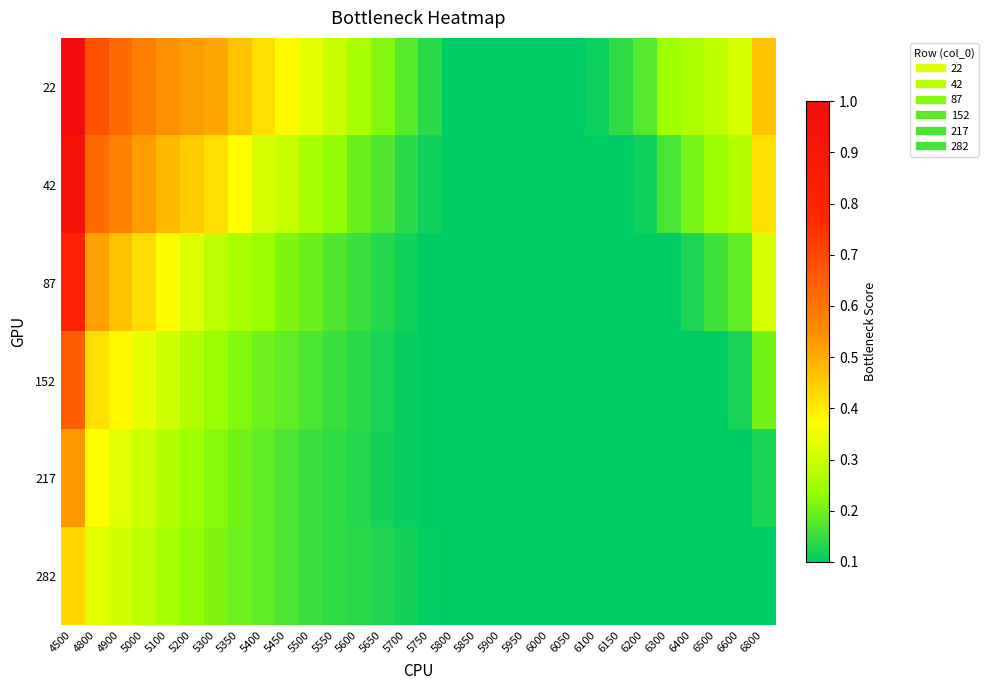

Reading left to right, what are all the values shown in this chart?

22: 4500=1.0	4800=0.7	4900=0.6	5000=0.6	5100=0.5	5200=0.5	5300=0.5	5350=0.5	5400=0.4	5450=0.4	5500=0.3	5550=0.3	5600=0.3	5650=0.2	5700=0.2	5750=0.1	5800=0.1	5850=0.1	5900=0.1	5950=0.1	6000=0.1	6050=0.1	6100=0.1	6150=0.1	6200=0.2	6300=0.2	6400=0.3	6500=0.3	6600=0.3	6800=0.5
42: 4500=0.9	4800=0.6	4900=0.6	5000=0.5	5100=0.5	5200=0.4	5300=0.4	5350=0.4	5400=0.3	5450=0.3	5500=0.3	5550=0.2	5600=0.2	5650=0.2	5700=0.1	5750=0.1	5800=0.1	5850=0.1	5900=0.1	5950=0.1	6000=0.1	6050=0.1	6100=0.1	6150=0.1	6200=0.1	6300=0.2	6400=0.2	6500=0.2	6600=0.3	6800=0.4
87: 4500=0.8	4800=0.5	4900=0.5	5000=0.4	5100=0.4	5200=0.3	5300=0.3	5350=0.3	5400=0.2	5450=0.2	5500=0.2	5550=0.2	5600=0.2	5650=0.1	5700=0.1	5750=0.1	5800=0.1	5850=0.1	5900=0.1	5950=0.1	6000=0.1	6050=0.1	6100=0.1	6150=0.1	6200=0.1	6300=0.1	6400=0.1	6500=0.2	6600=0.2	6800=0.3
152: 4500=0.7	4800=0.4	4900=0.4	5000=0.3	5100=0.3	5200=0.3	5300=0.2	5350=0.2	5400=0.2	5450=0.2	5500=0.2	5550=0.2	5600=0.1	5650=0.1	5700=0.1	5750=0.1	5800=0.1	5850=0.1	5900=0.1	5950=0.1	6000=0.1	6050=0.1	6100=0.1	6150=0.1	6200=0.1	6300=0.1	6400=0.1	6500=0.1	6600=0.1	6800=0.2
217: 4500=0.5	4800=0.4	4900=0.3	5000=0.3	5100=0.3	5200=0.2	5300=0.2	5350=0.2	5400=0.2	5450=0.2	5500=0.2	5550=0.1	5600=0.1	5650=0.1	5700=0.1	5750=0.1	5800=0.1	5850=0.1	5900=0.1	5950=0.1	6000=0.1	6050=0.1	6100=0.1	6150=0.1	6200=0.1	6300=0.1	6400=0.1	6500=0.1	6600=0.1	6800=0.1
282: 4500=0.4	4800=0.3	4900=0.3	5000=0.3	5100=0.3	5200=0.2	5300=0.2	5350=0.2	5400=0.2	5450=0.2	5500=0.2	5550=0.1	5600=0.1	5650=0.1	5700=0.1	5750=0.1	5800=0.1	5850=0.1	5900=0.1	5950=0.1	6000=0.1	6050=0.1	6100=0.1	6150=0.1	6200=0.1	6300=0.1	6400=0.1	6500=0.1	6600=0.1	6800=0.1